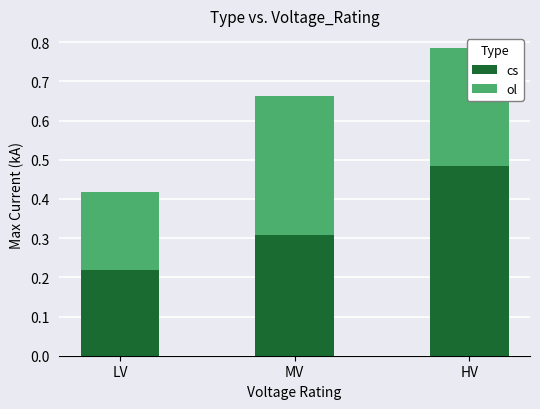

List the labels in order of cs value, largest first.

HV, MV, LV